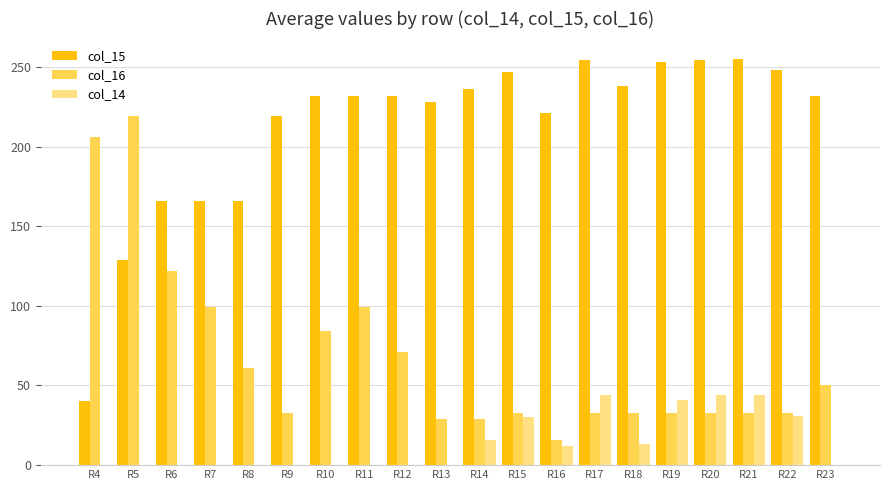

The col_14 series shows 0 at R4. True or false?

True